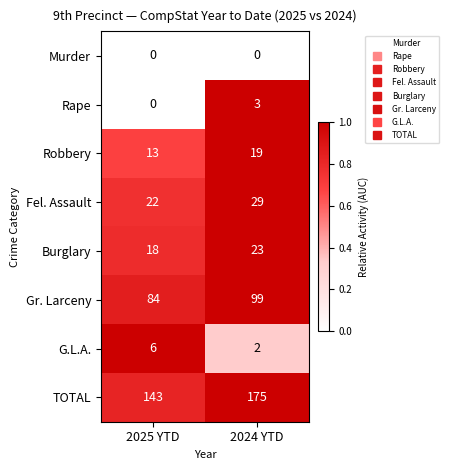

What is the sum of the Fel. Assault values at 2025 YTD and 2024 YTD?

51